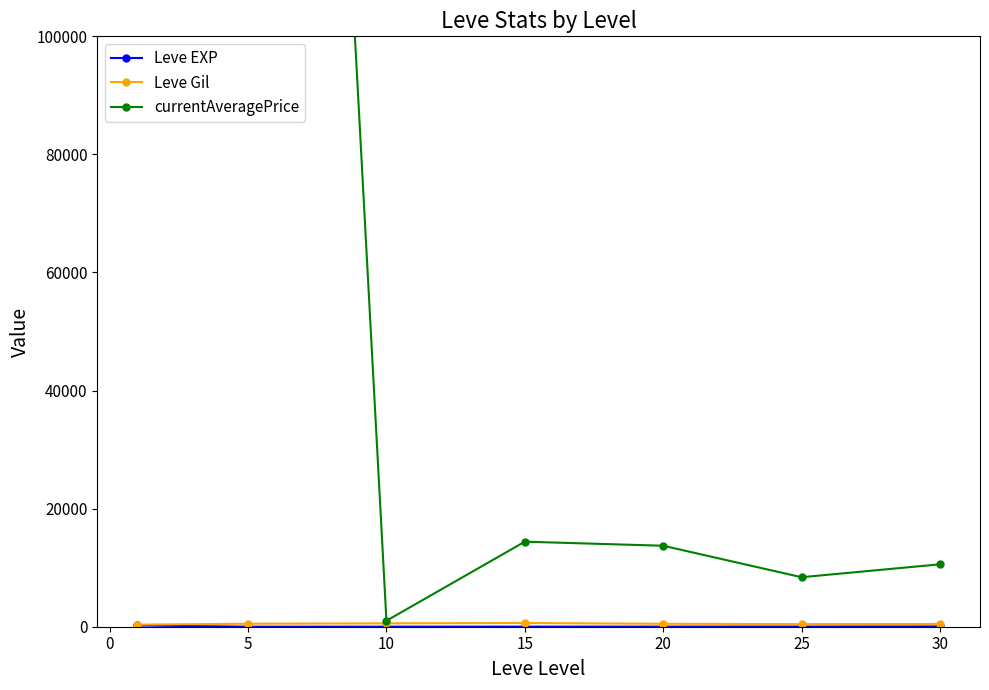

True or false: Leve EXP and Leve Gil intersect in this chart.

False